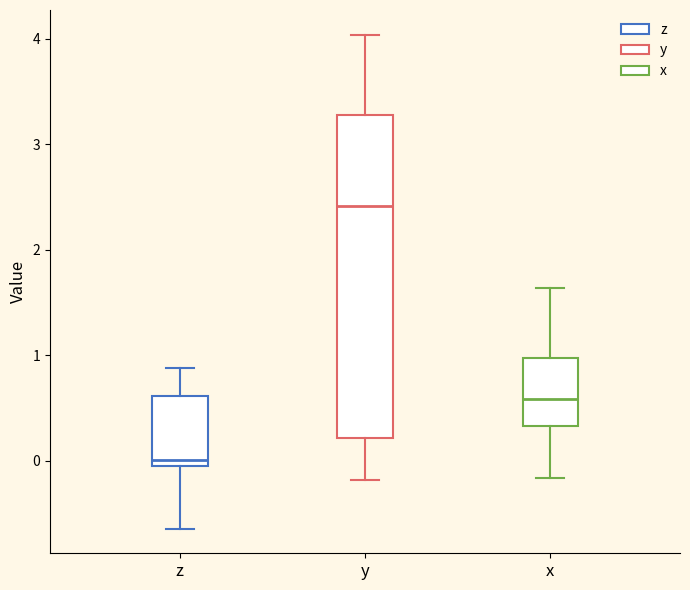

Where is the lower edge of the box for y on the y-axis? The values are not printed on the chart, so give them approximately, as read against the axis.

0.2